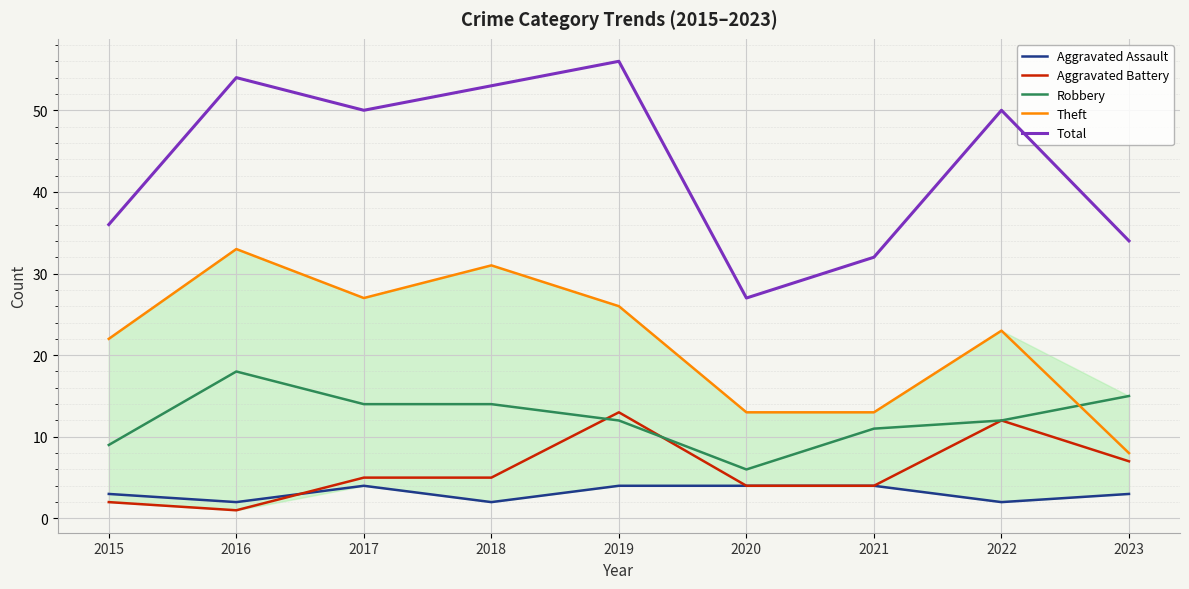

Which series has the largest total across all categories?

Total